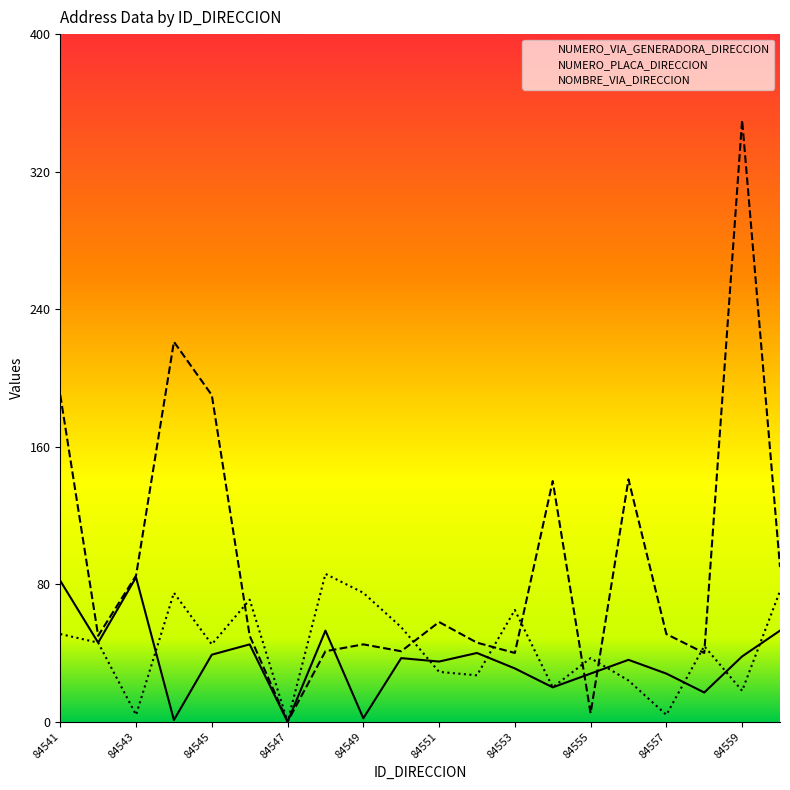

What are all the series names shown in the legend?

NUMERO_VIA_GENERADORA_DIRECCION, NUMERO_PLACA_DIRECCION, NOMBRE_VIA_DIRECCION